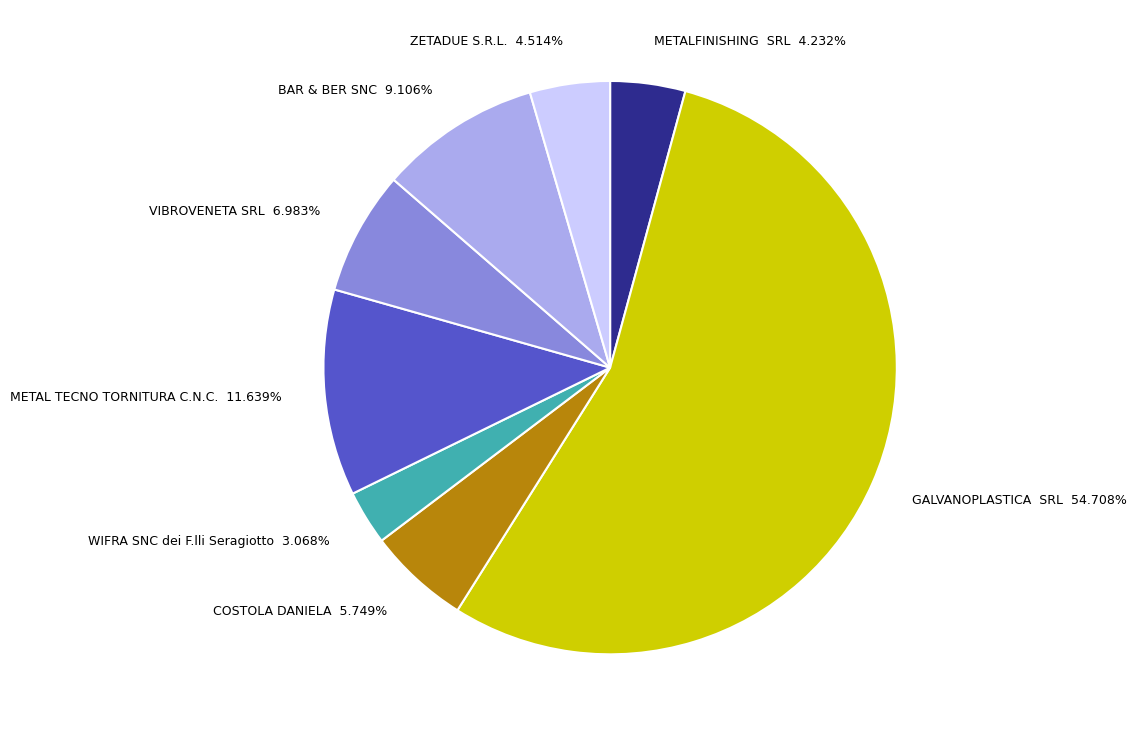

Is METALFINISHING SRL 4.232% the majority of the pie?

No